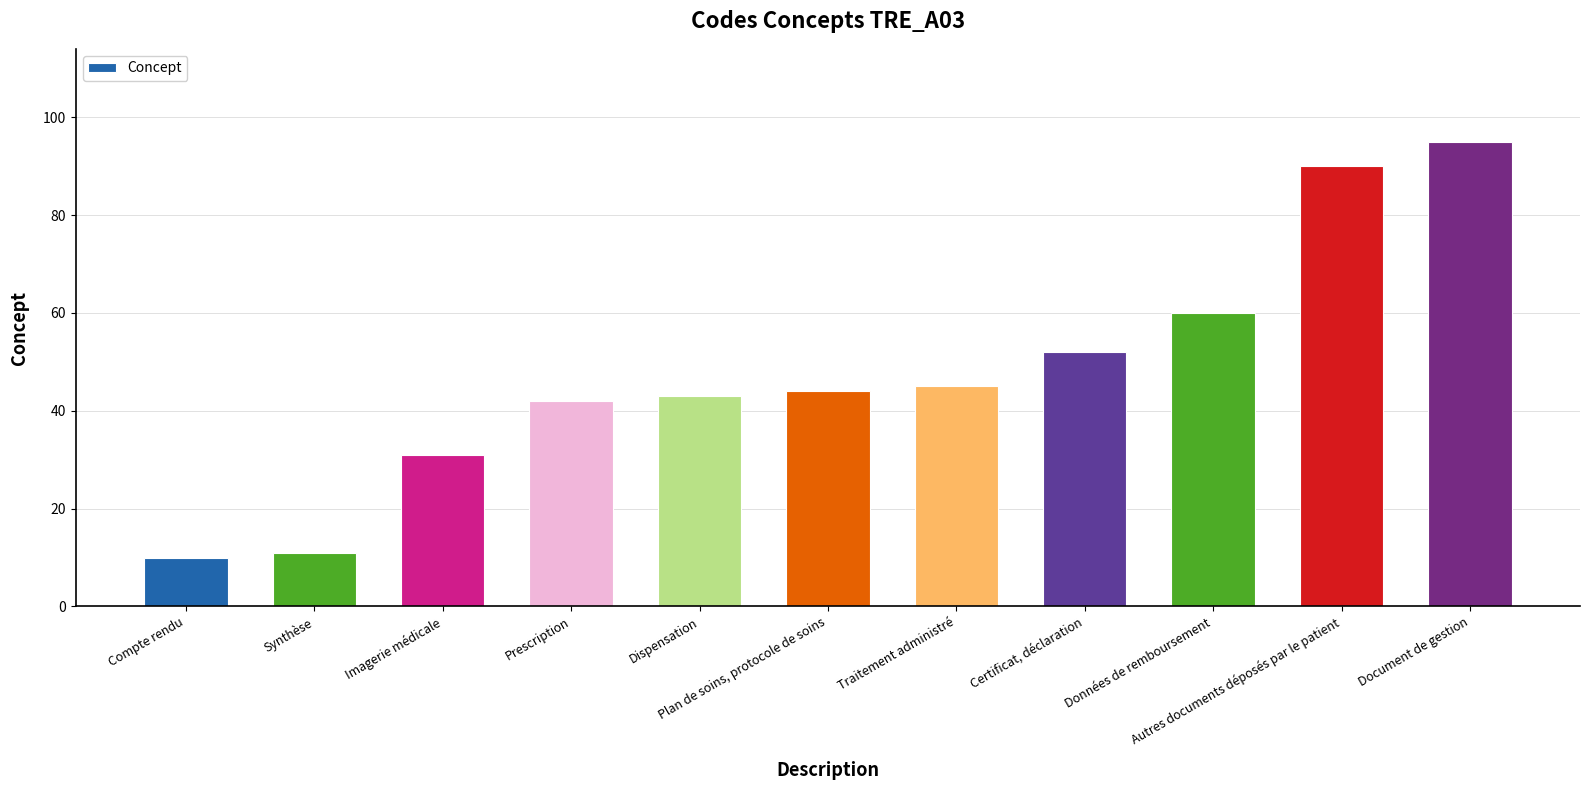

How many data points does each series have?

11